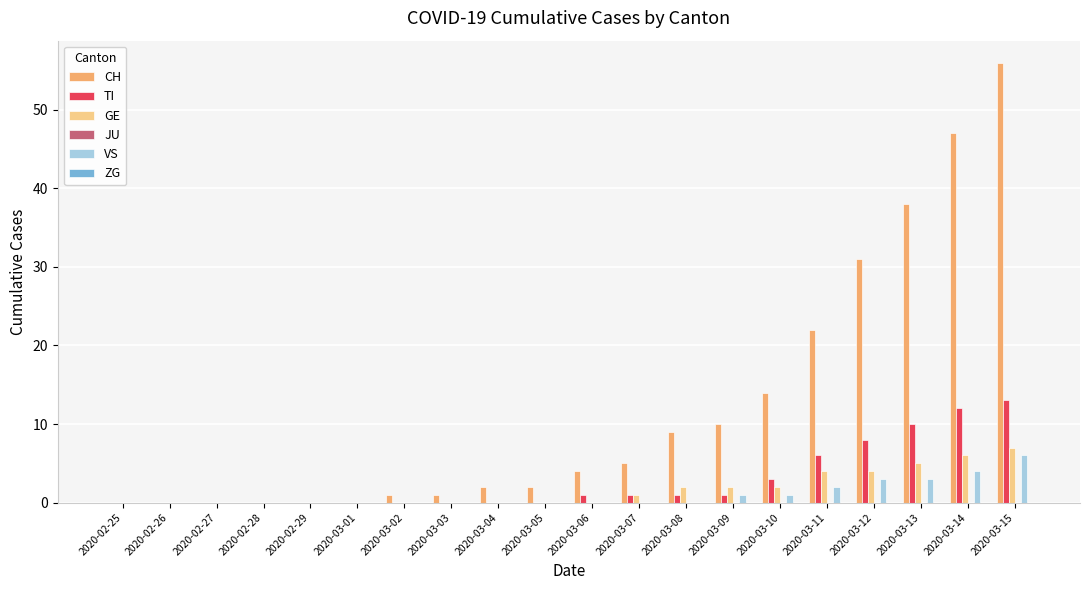

True or false: TI has a value of 1 at 2020-03-10.

False